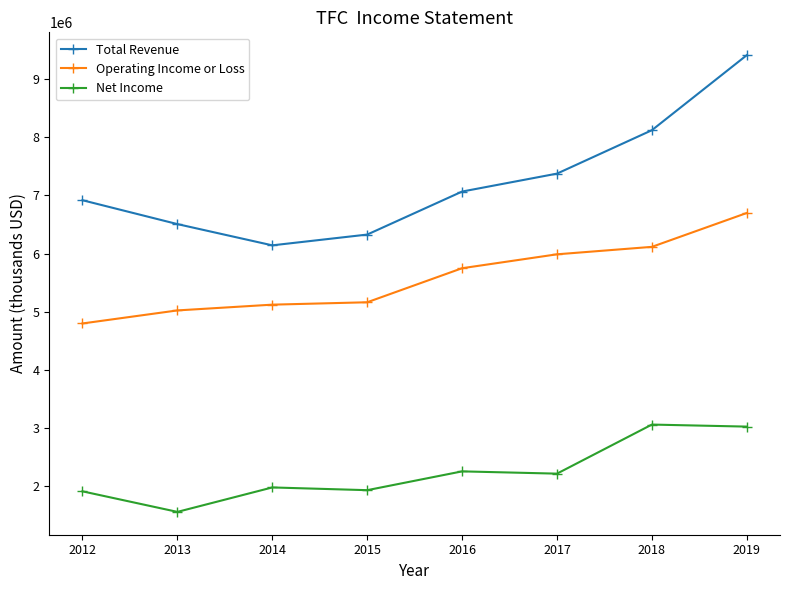

What is the sum of the Total Revenue values at 2013 and 2018?

14627000